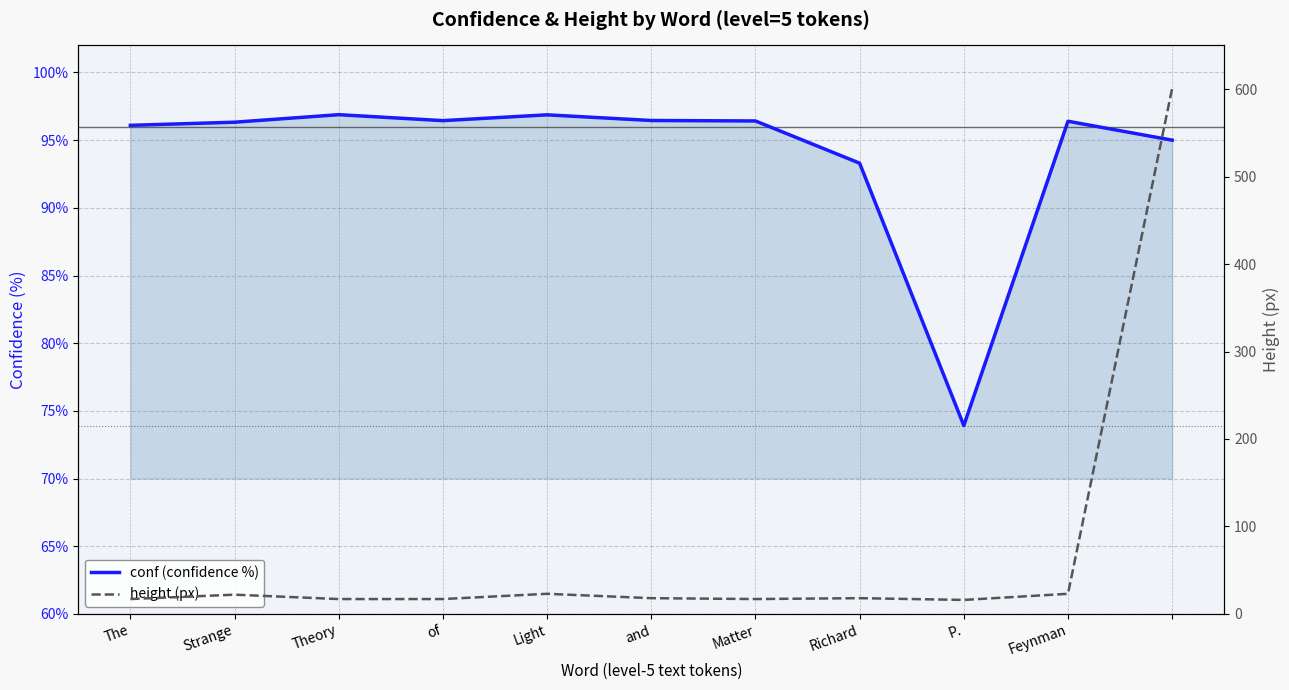

Between The and P., which is larger?

The